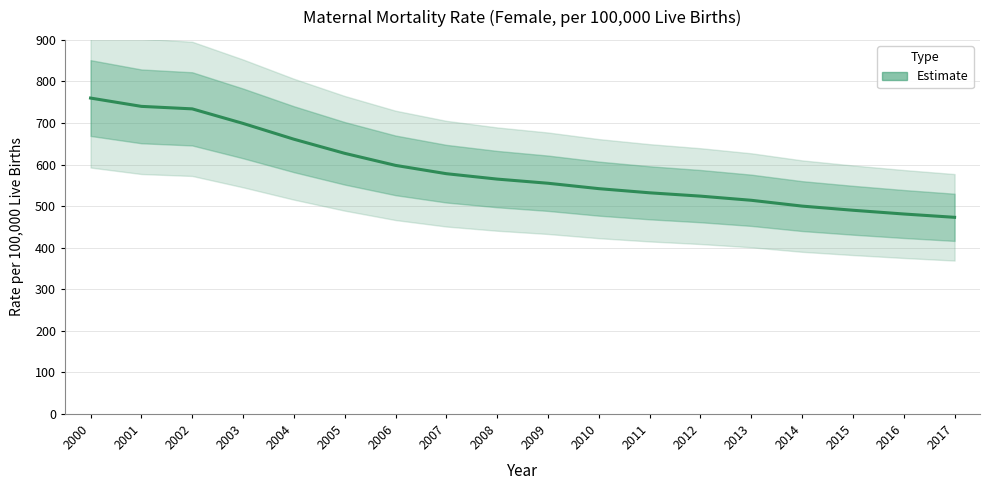

List the labels in order of value, smallest first.

2017, 2016, 2015, 2014, 2013, 2012, 2011, 2010, 2009, 2008, 2007, 2006, 2005, 2004, 2003, 2002, 2001, 2000